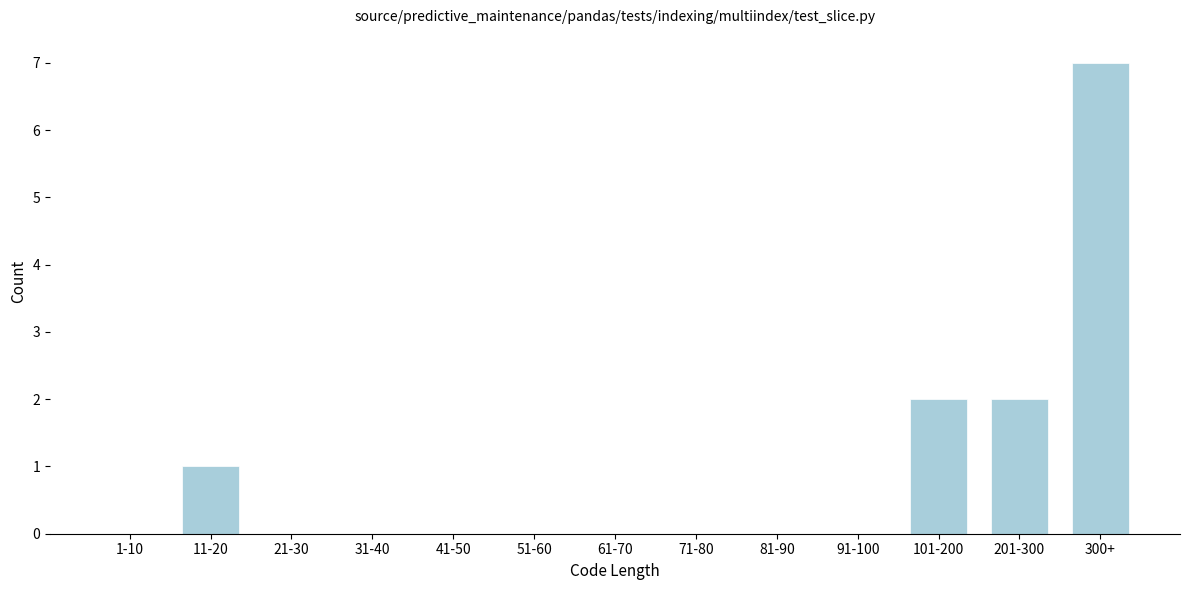

Reading left to right, transcribe all the data shown in this chart.

1-10=0	11-20=1	21-30=0	31-40=0	41-50=0	51-60=0	61-70=0	71-80=0	81-90=0	91-100=0	101-200=2	201-300=2	300+=7